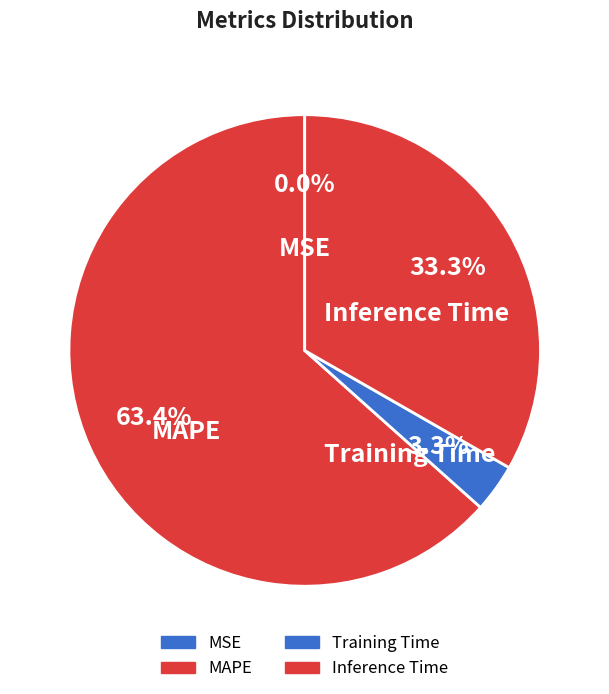

The Training Time slice represents 3% of the pie. True or false?

True